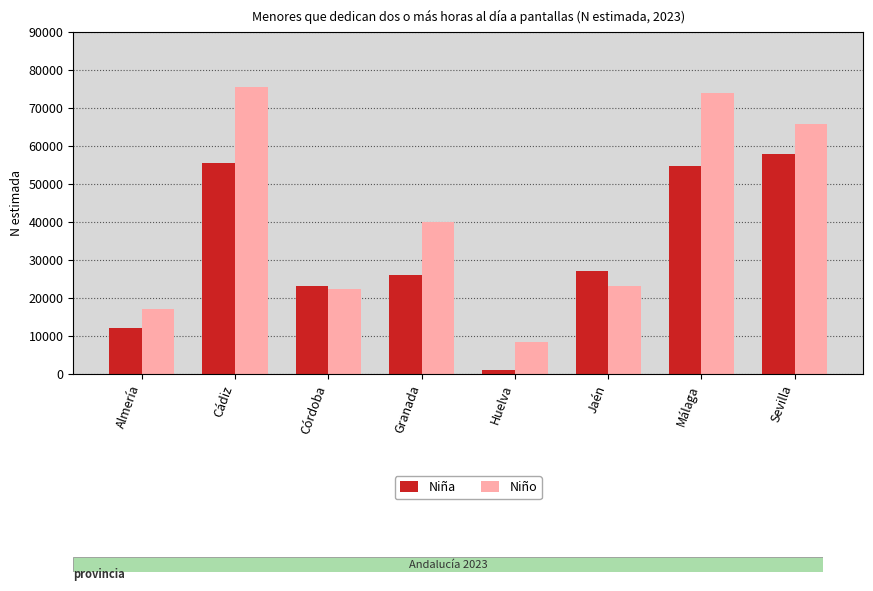

What is the greatest value displayed?

75490